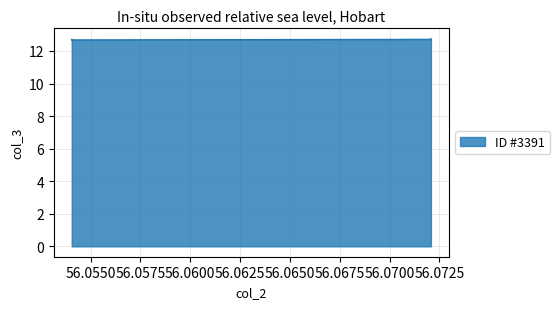

Rank the categories by value from highest to lowest.

56.072072072072075, 56.072072072072075, 56.072072072072075, 56.072072072072075, 56.072072072072075, 56.072072072072075, 56.072072072072075, 56.072072072072075, 56.054054054054056, 56.054054054054056, 56.054054054054056, 56.054054054054056, 56.054054054054056, 56.054054054054056, 56.054054054054056